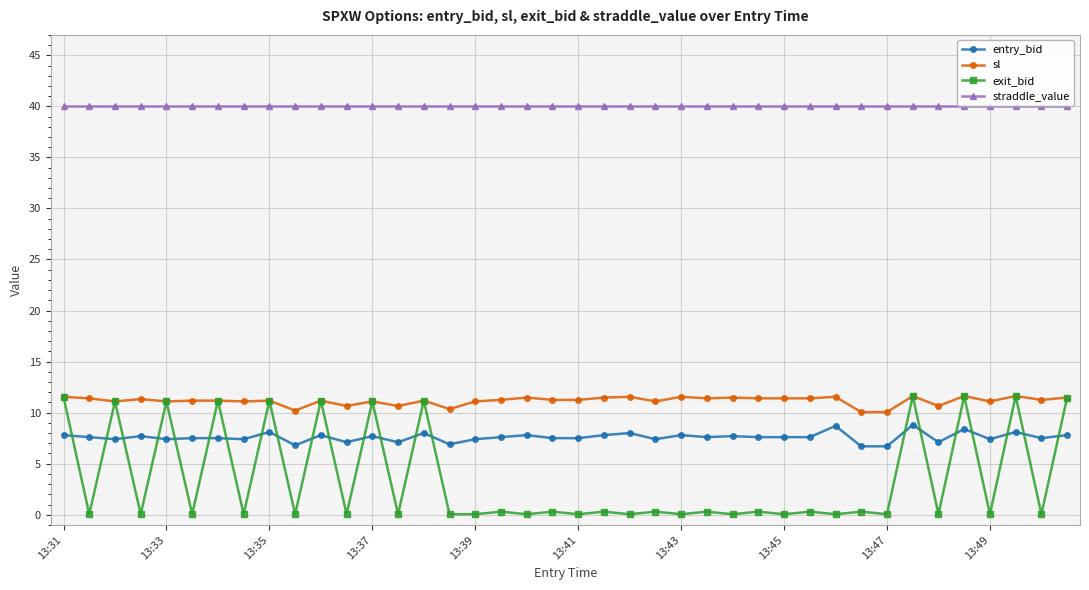

What is the greatest value displayed?

40.0